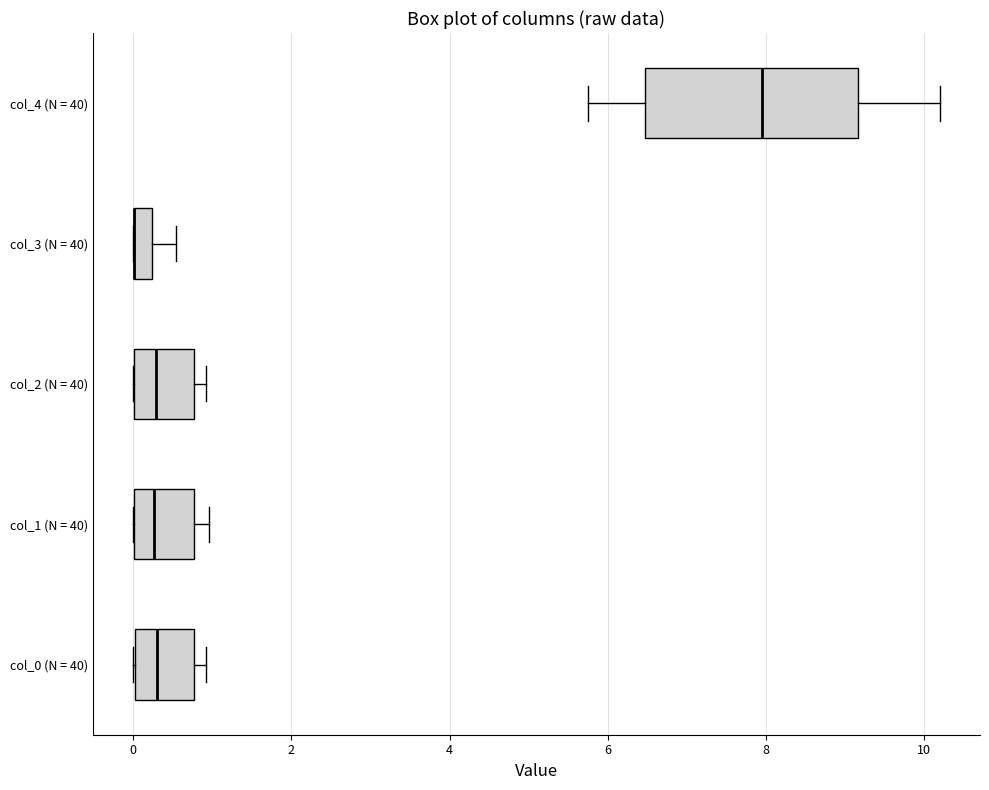

Which box is the widest, from its left edge to its right edge?

col_4 (N = 40)